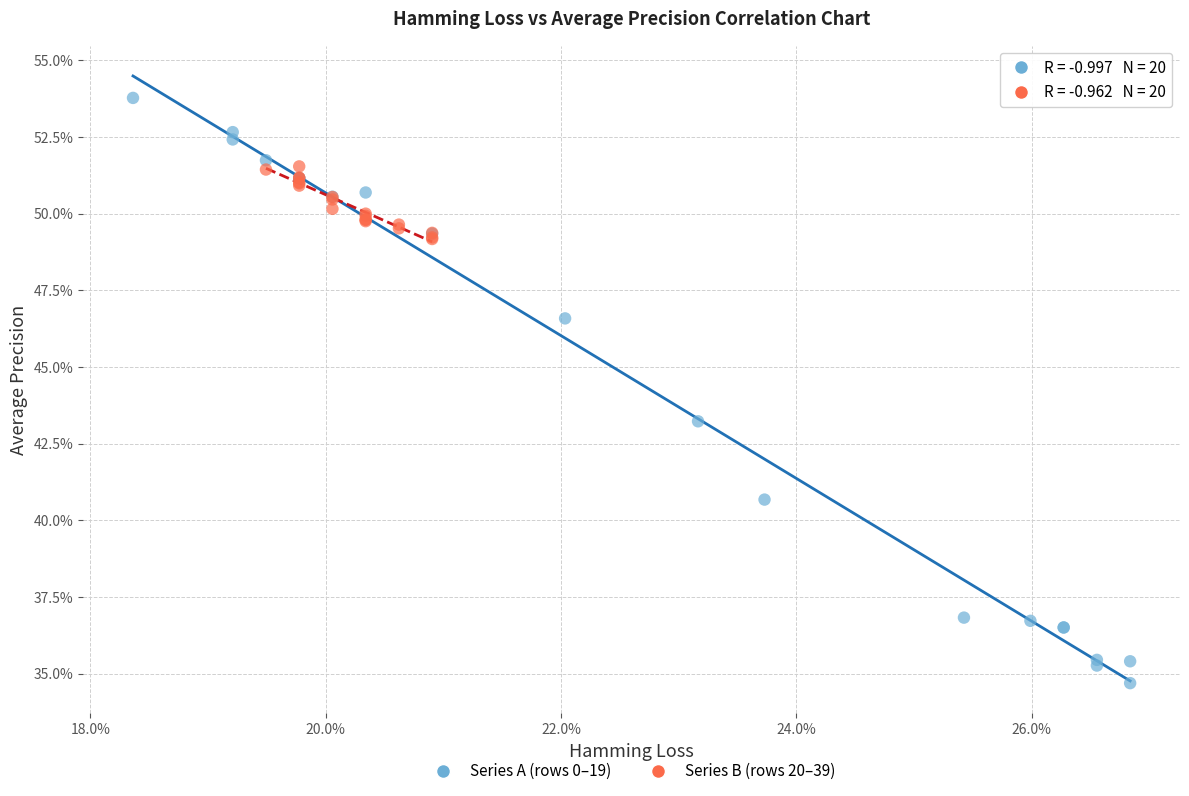

What are all the series names shown in the legend?

Series A (rows 0–19), Series B (rows 20–39)